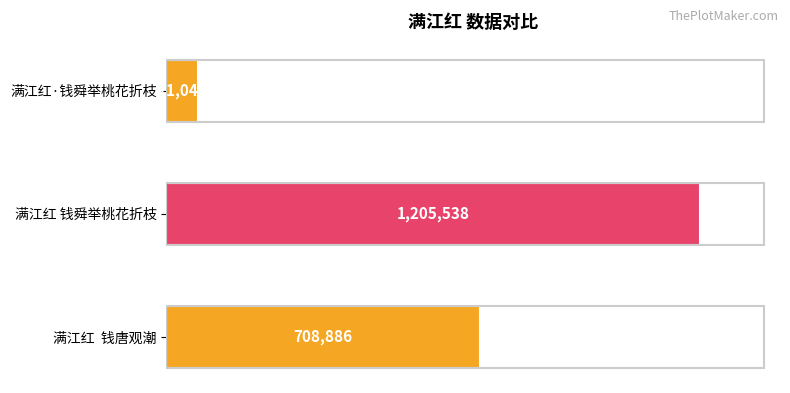

Rank the categories by value from lowest to highest.

满江红·钱舜举桃花折枝, 满江红  钱唐观潮, 满江红 钱舜举桃花折枝